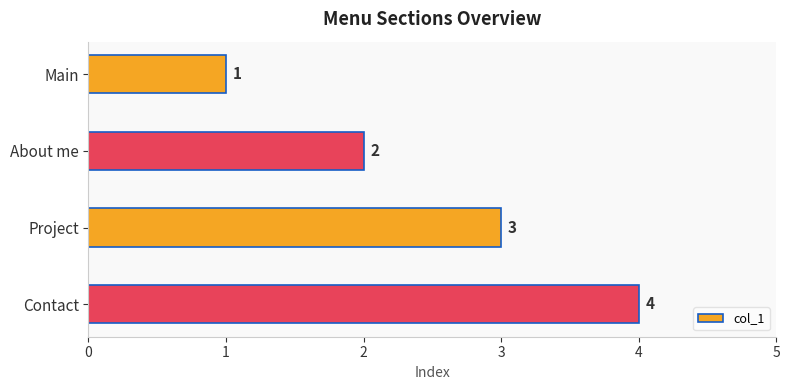

What is the sum of all values?

10